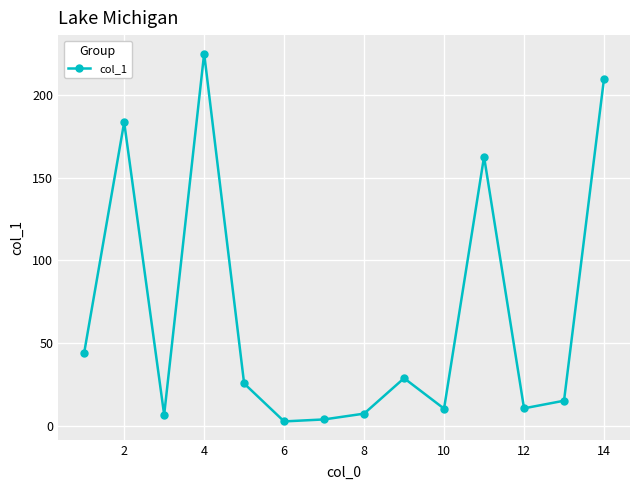

How many lines are shown in the chart?

1